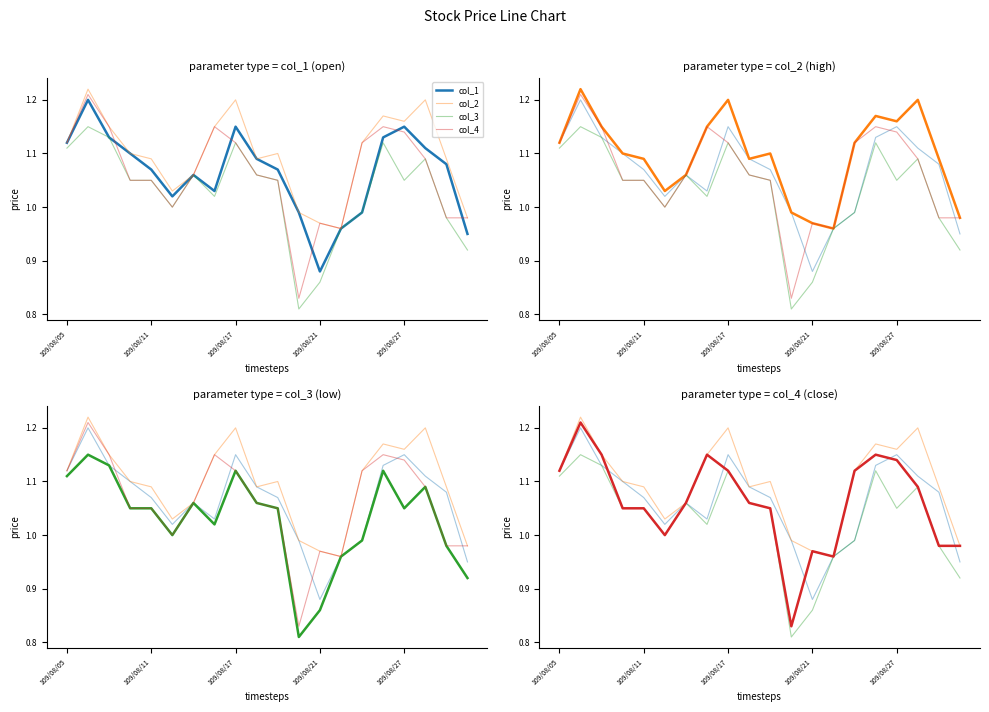

At how many categories does at least one series exceed 1?

16